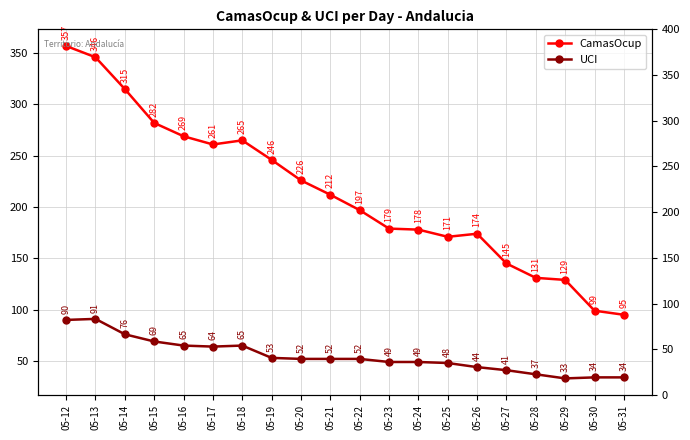

What is the approximate value of UCI at 05-16, to the nearest 5?

65